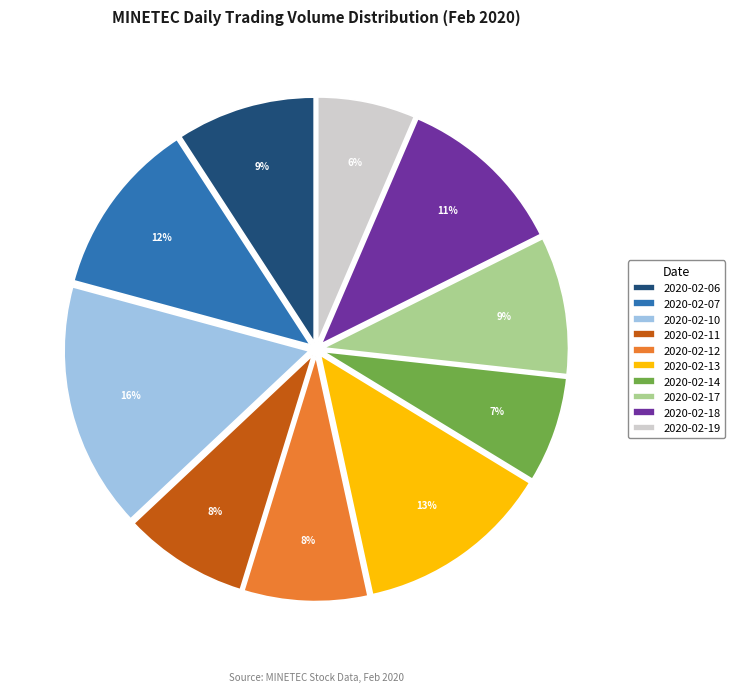

Does 2020-02-19 account for over 50% of the chart?

No